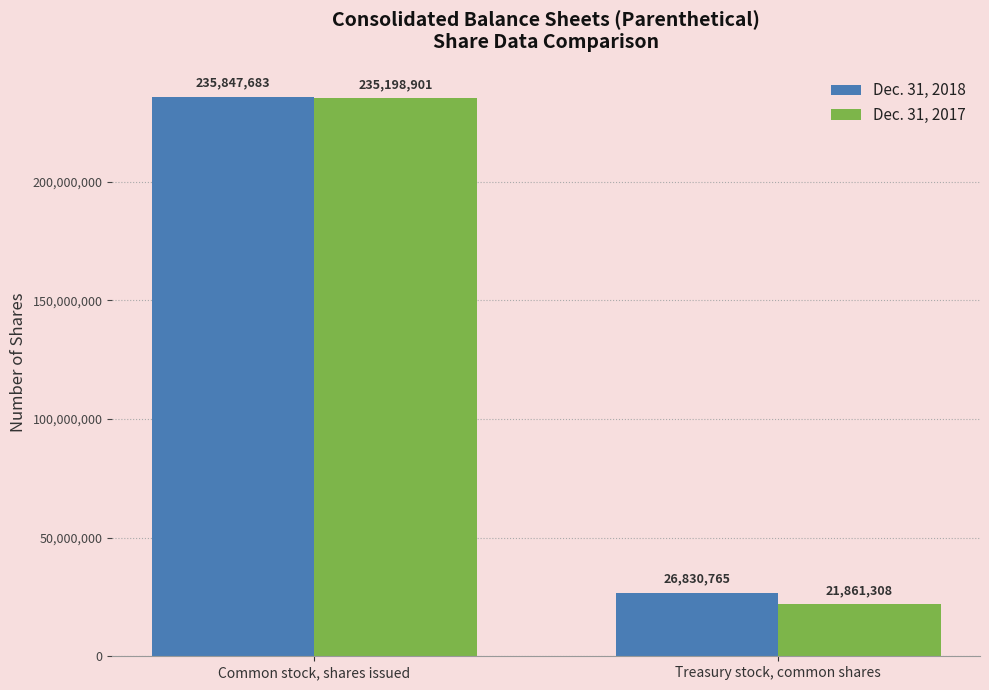

What is the label of the 2nd bar from the left?

Treasury stock, common shares